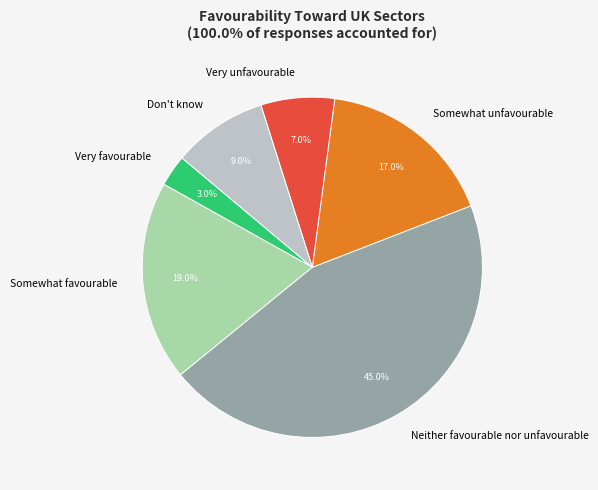

What portion of the pie excludes Very favourable?

97.0%